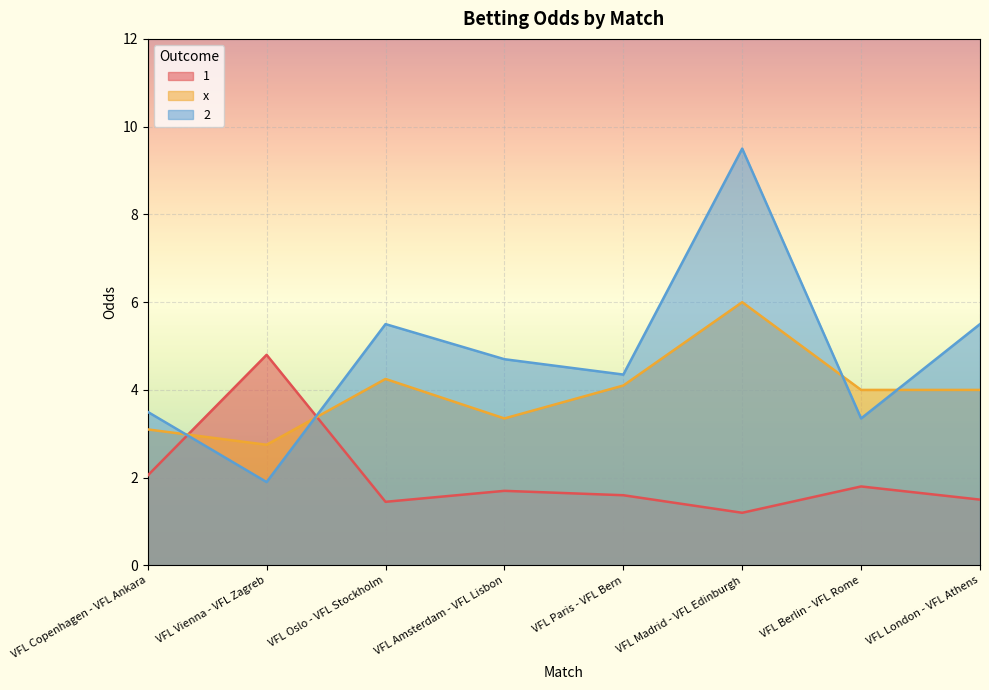

Reading right to left, what are all the values shown in this chart?

1: 1.5	1.8	1.2	1.6	1.7	1.4	4.8	2.0
x: 4.0	4.0	6.0	4.1	3.4	4.2	2.8	3.1
2: 5.5	3.4	9.5	4.3	4.7	5.5	1.9	3.5